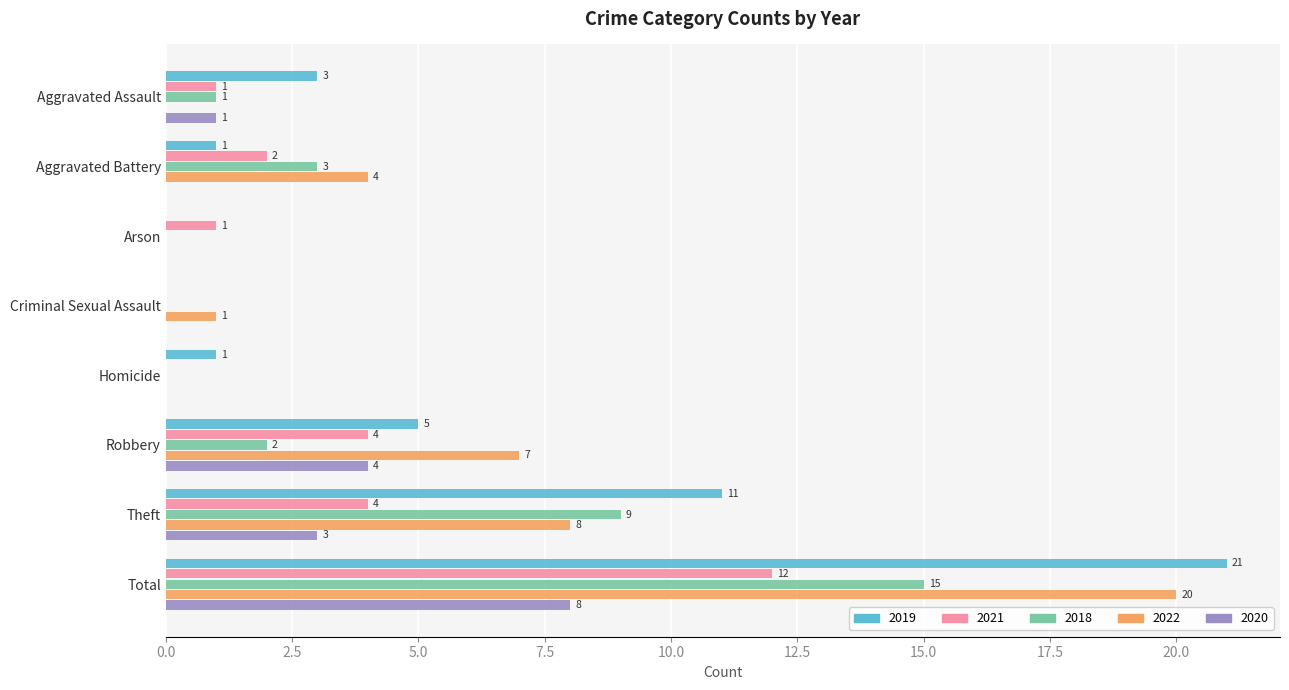

Which series has the largest total across all categories?

2019